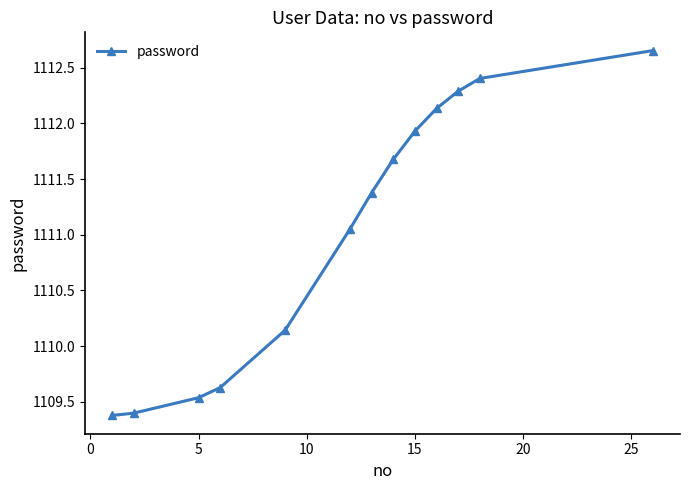

How many lines are shown in the chart?

1